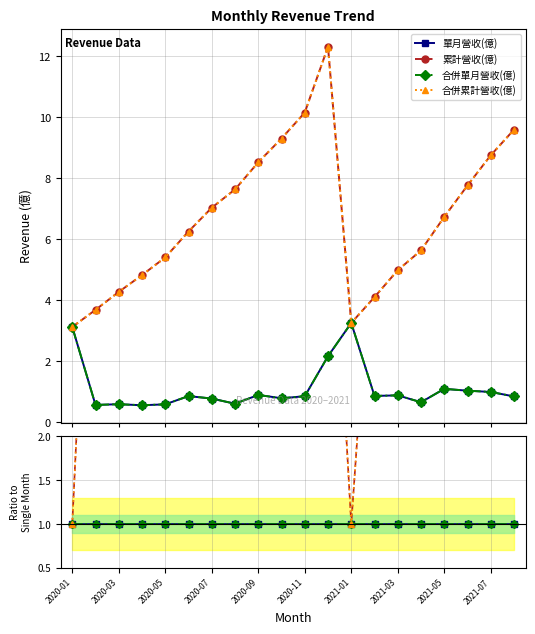

What position from the right is 2021-07?

2